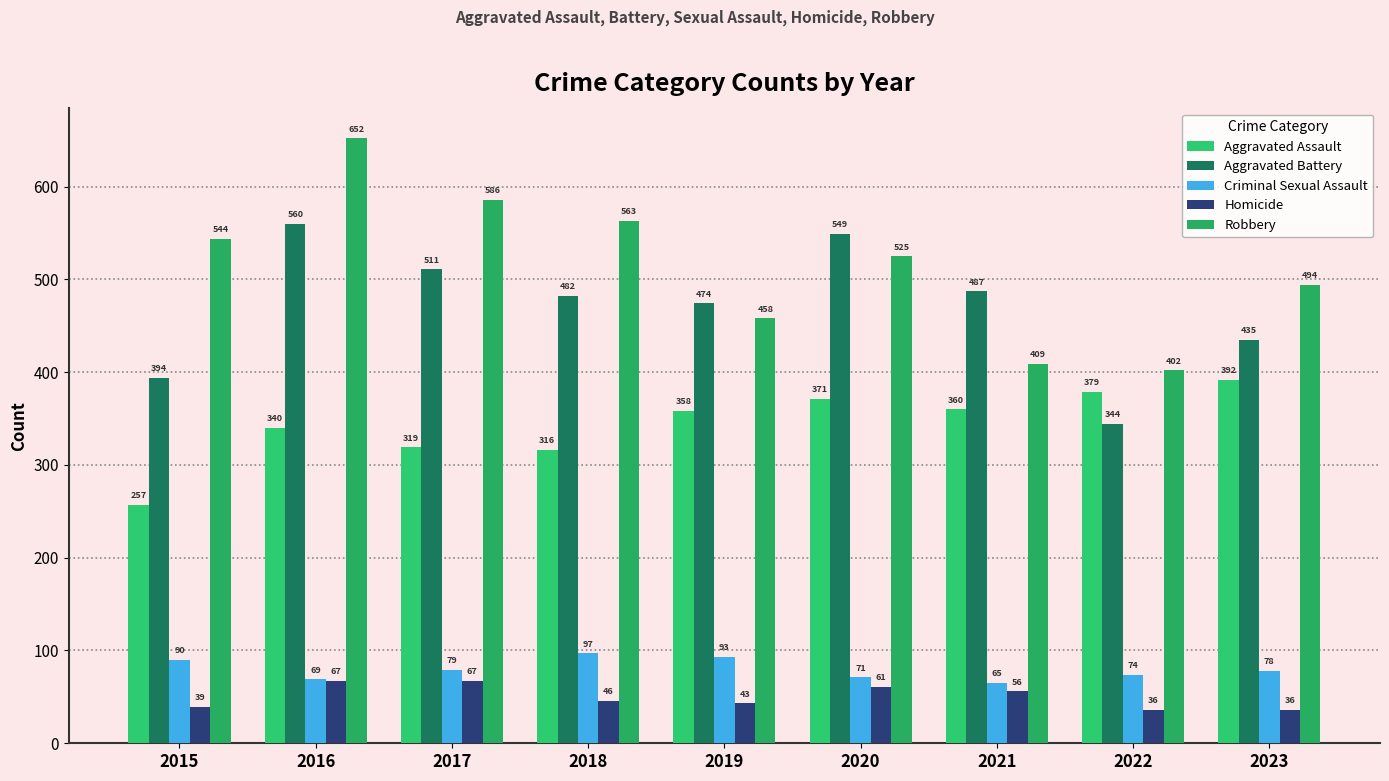

At which label does Robbery reach its peak?

2016